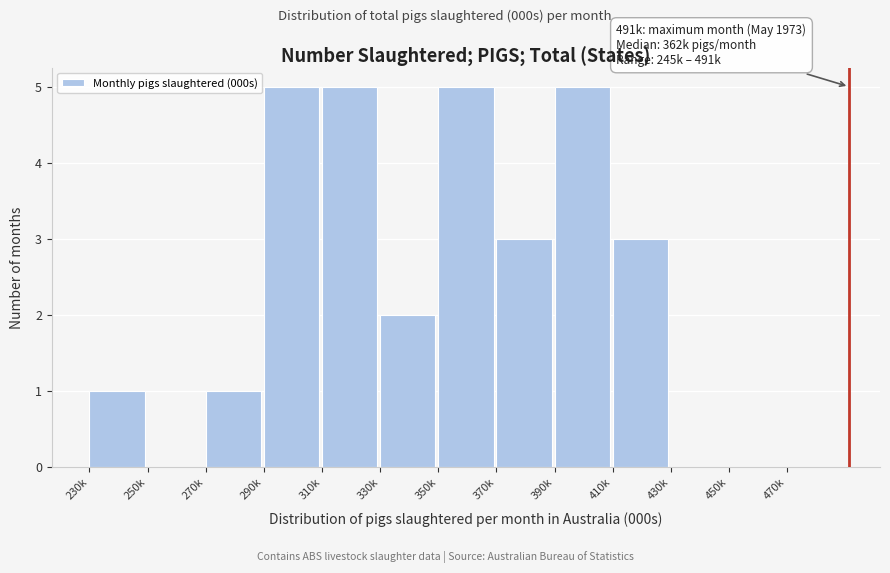

Reading left to right, extract all data points from this chart.

230k=1	250k=0	270k=1	290k=5	310k=5	330k=2	350k=5	370k=3	390k=5	410k=3	430k=0	450k=0	470k=0